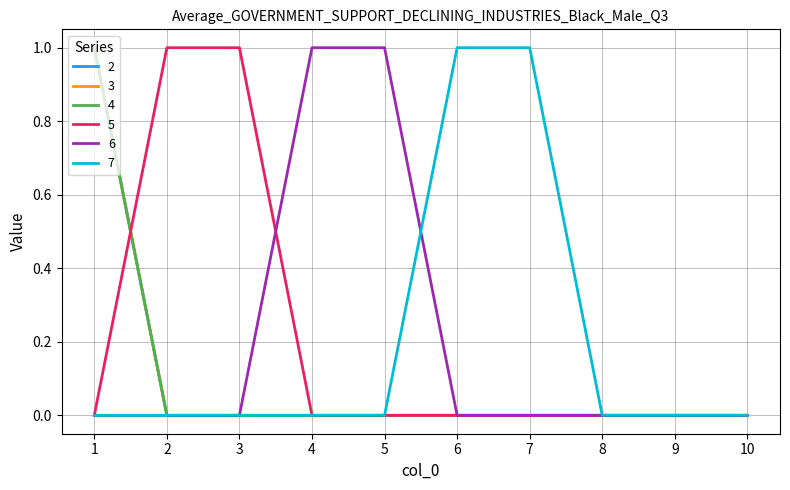

Between 3 and 5, which series saw the biggest shift?

5